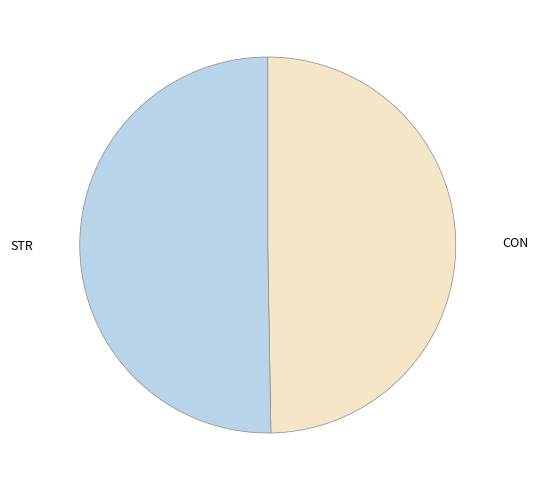

Between CON and STR, which is larger?

STR